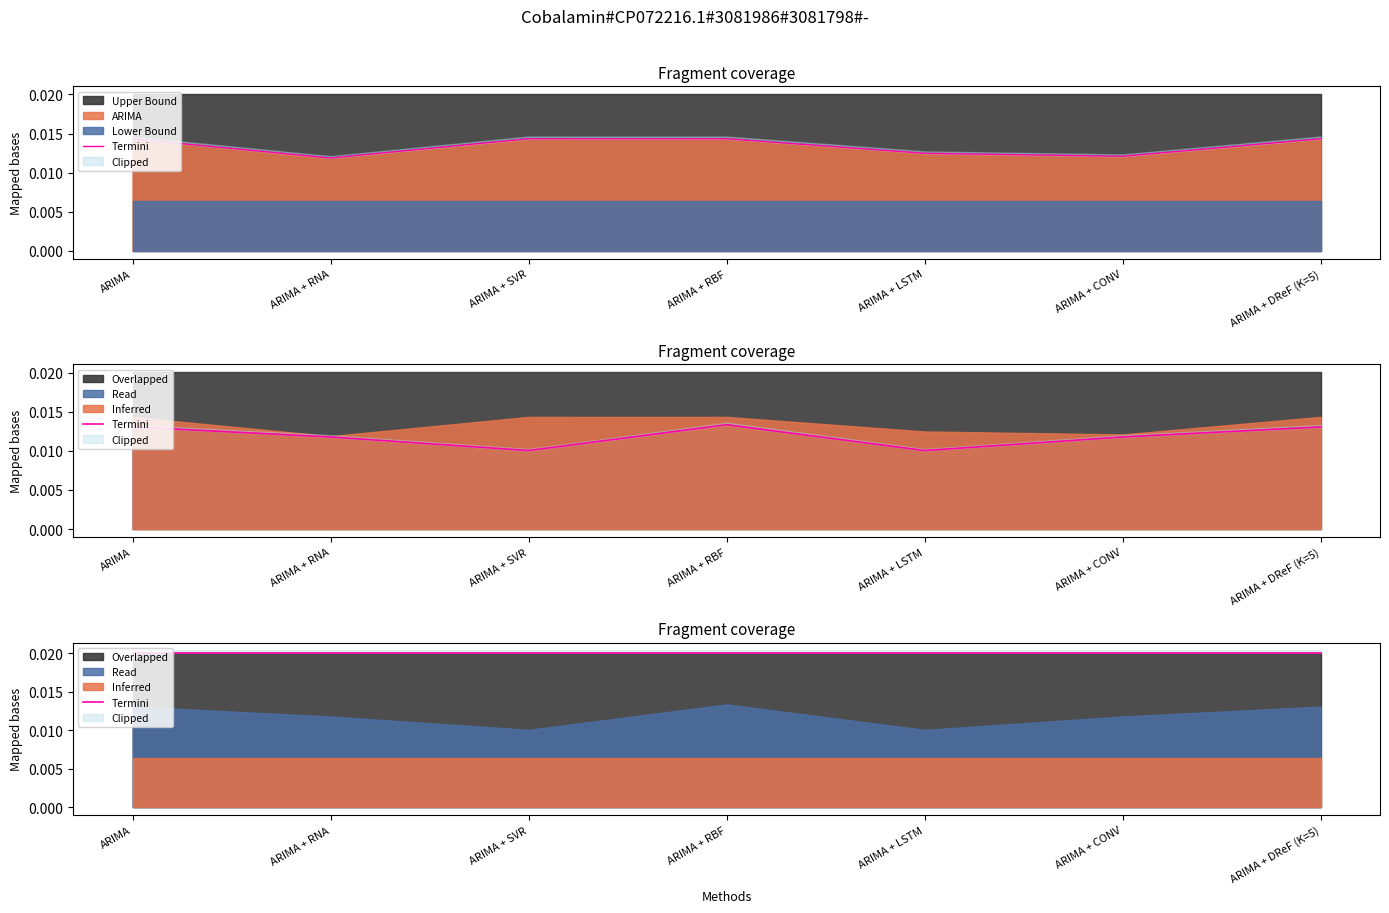

At how many categories does at least one series exceed 0?

7